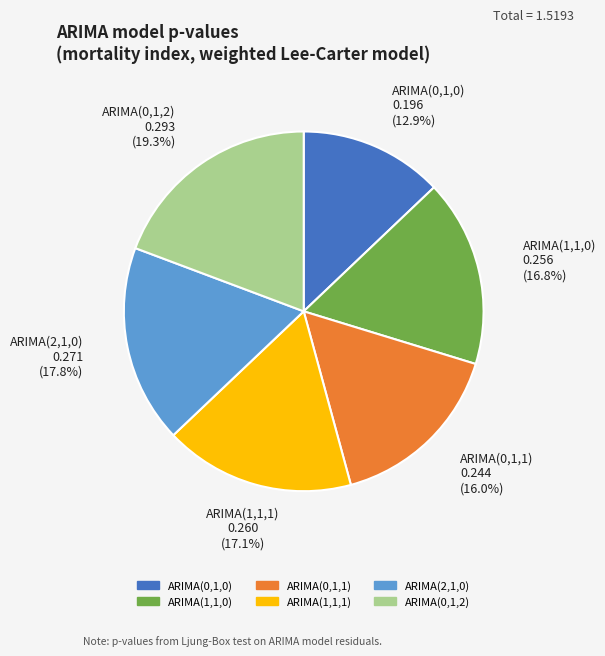

Do ARIMA(0,1,0) and ARIMA(1,1,0) together represent more than half of the pie?

No